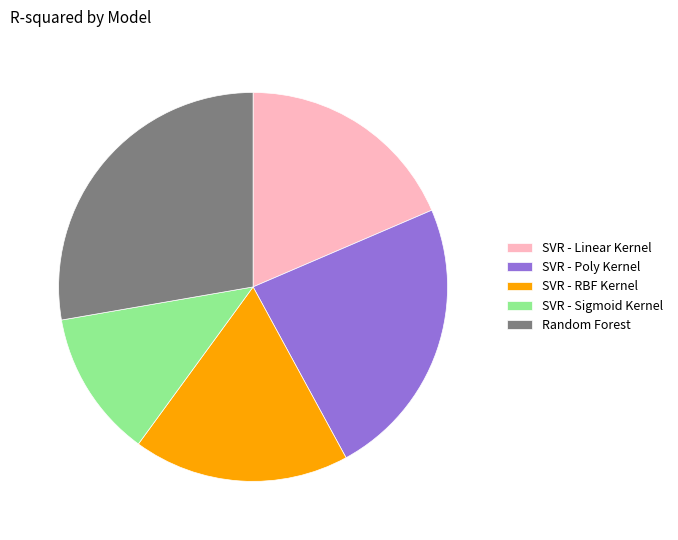

Combined, do SVR - Sigmoid Kernel and SVR - Poly Kernel account for over 50%?

No